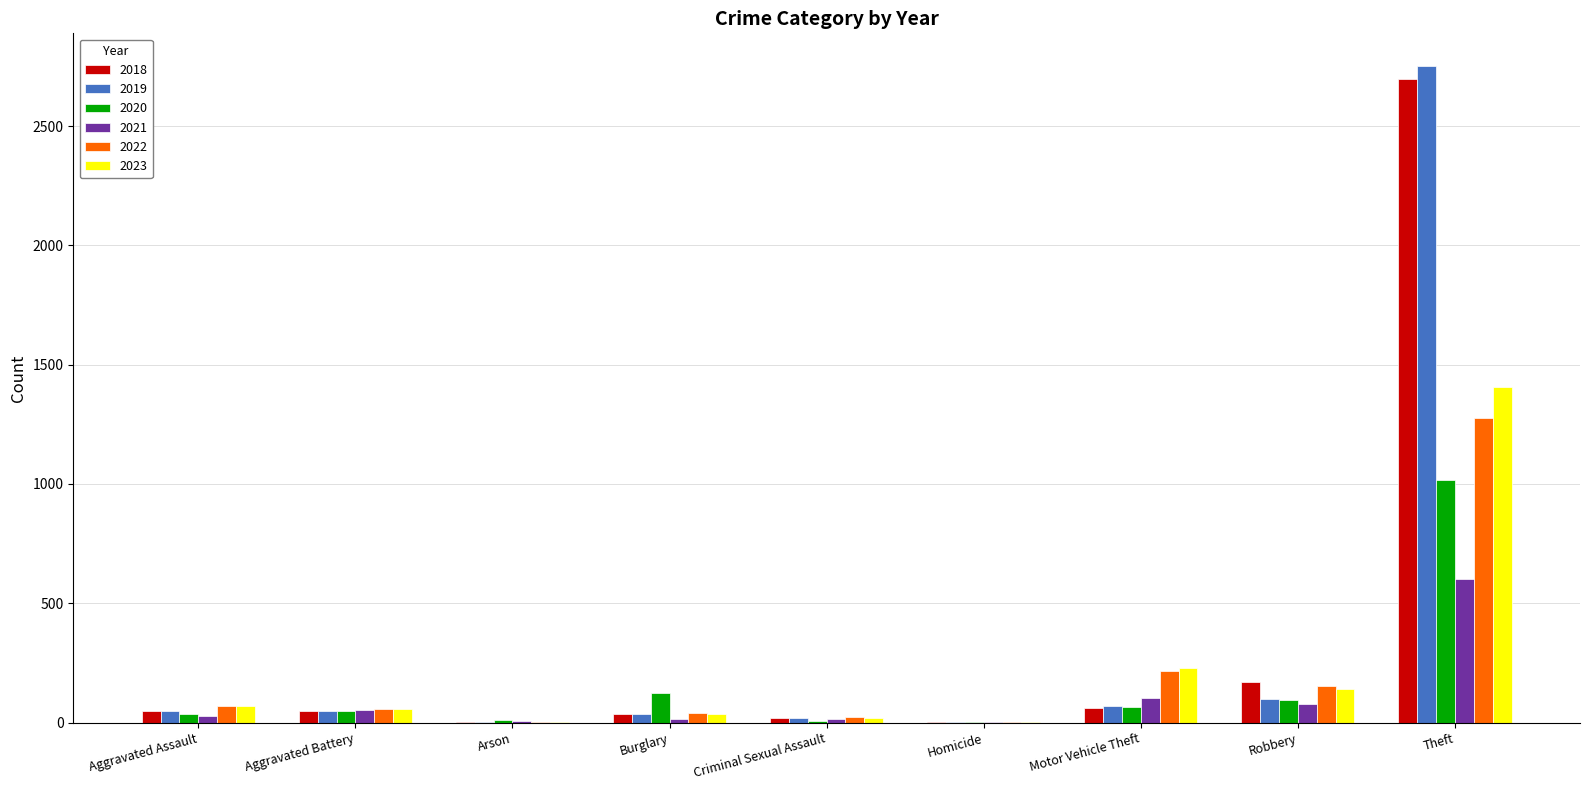

Which series has the largest range (max minus min)?

2019